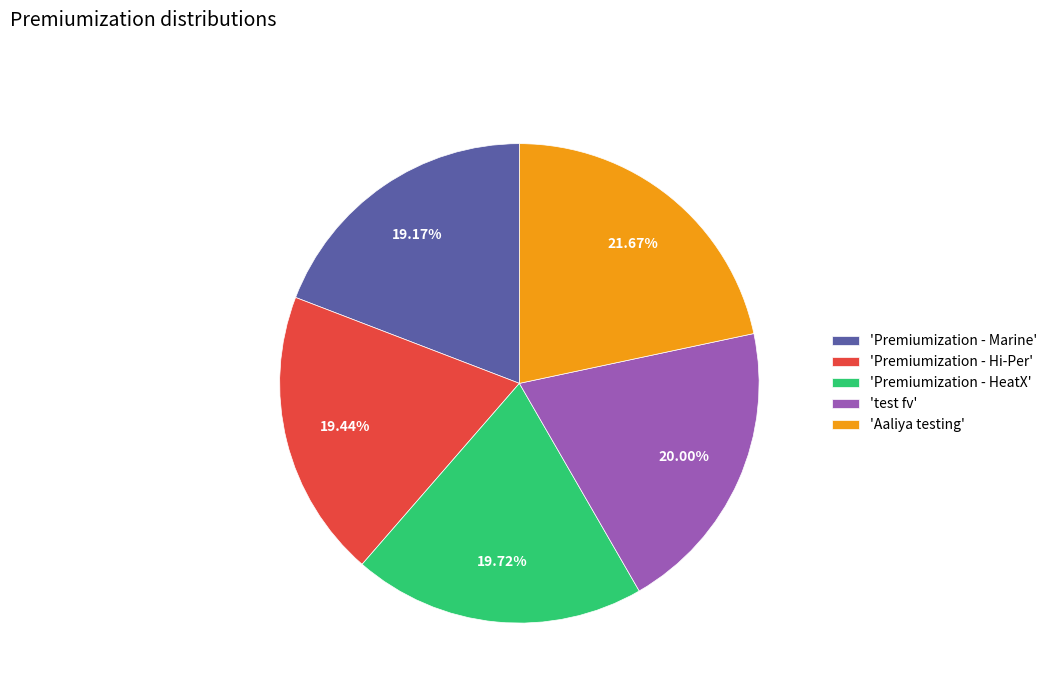

Is the sum of 'Premiumization - HeatX' and 'test fv' greater than half?

No